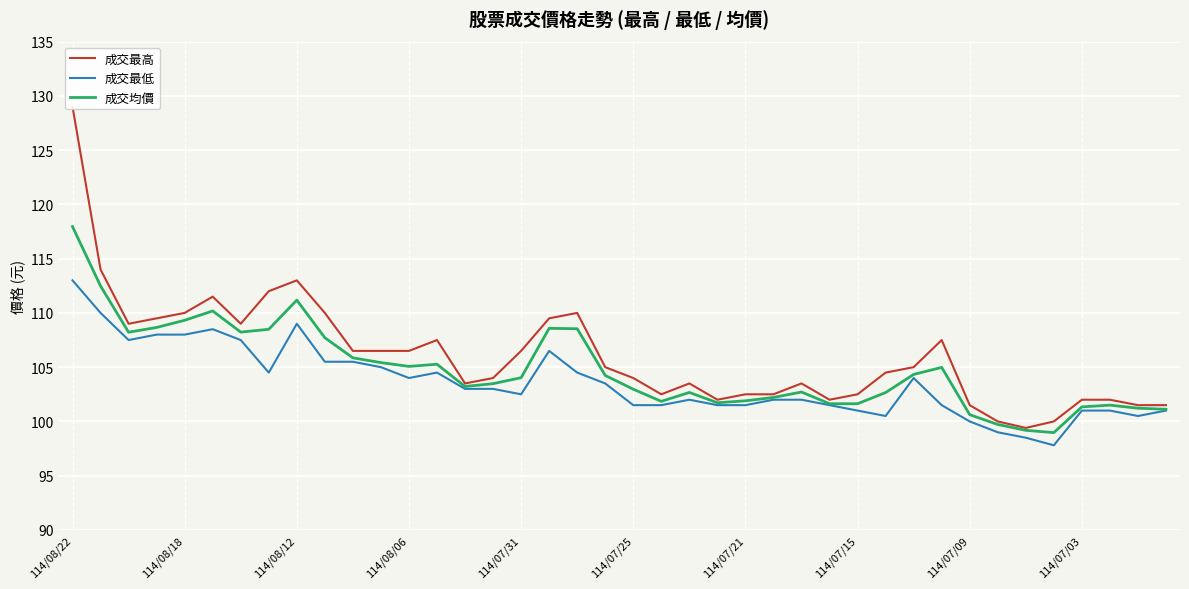

True or false: 成交均價 and 成交最低 cross at least once.

False